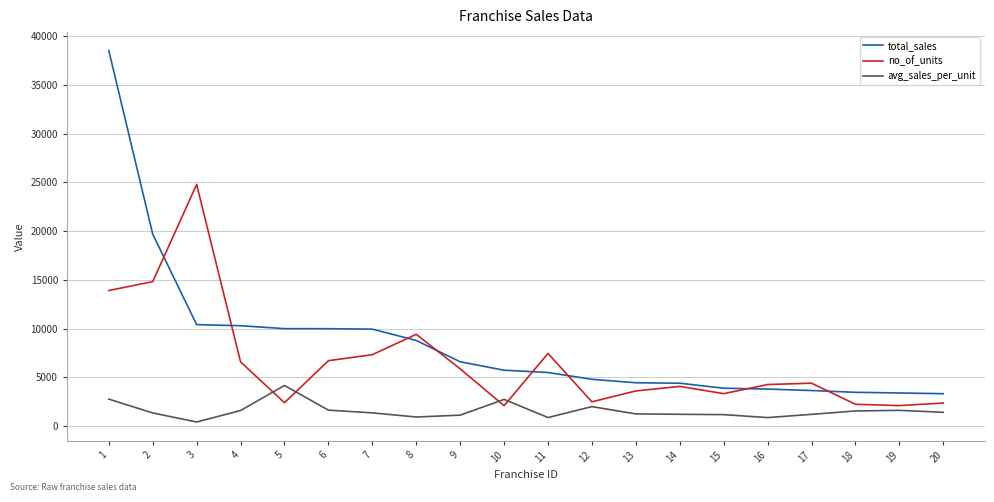

Is it true that avg_sales_per_unit equals 1357.0 at 7?

True